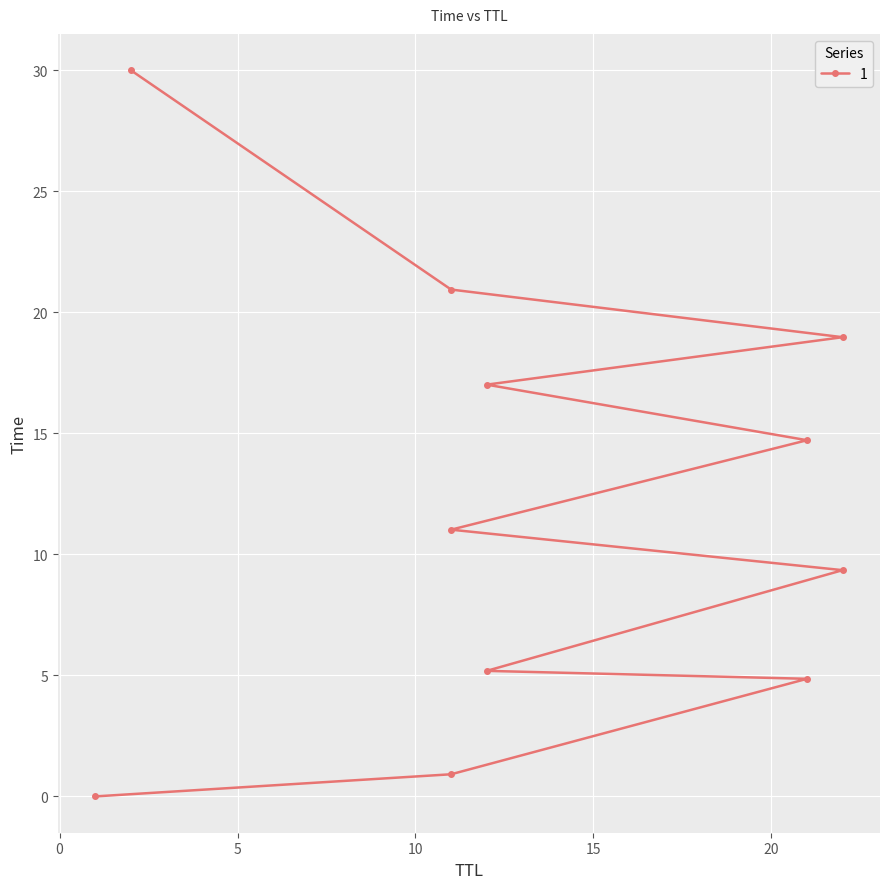

What is the greatest value displayed?

30.0